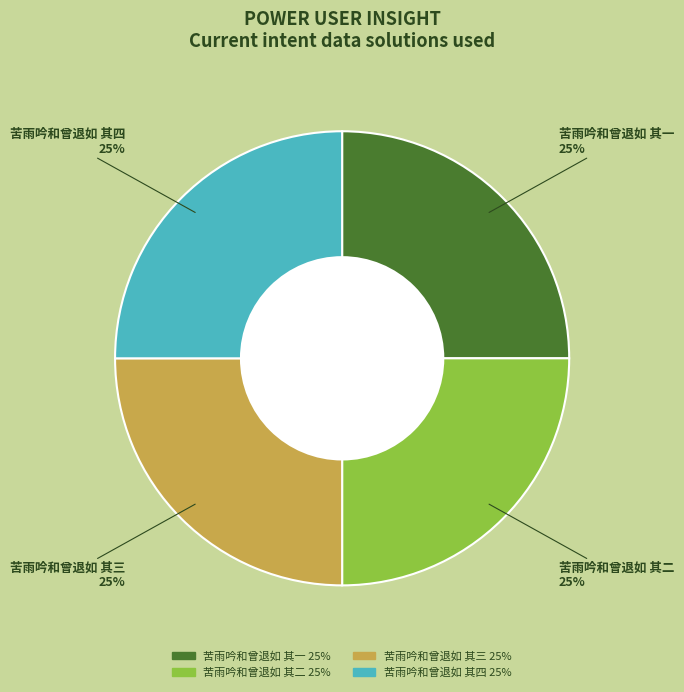

Is it true that 苦雨吟和曾退如 其一 is 25% of the pie?

True